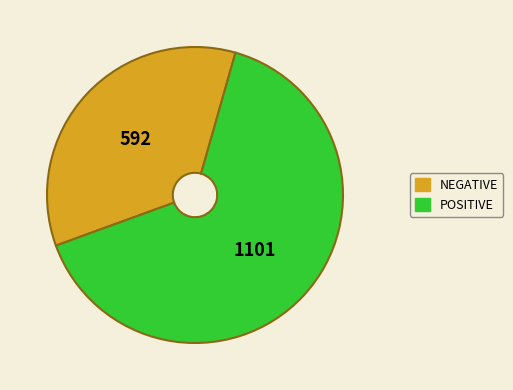

Rank the categories by value from highest to lowest.

POSITIVE, NEGATIVE